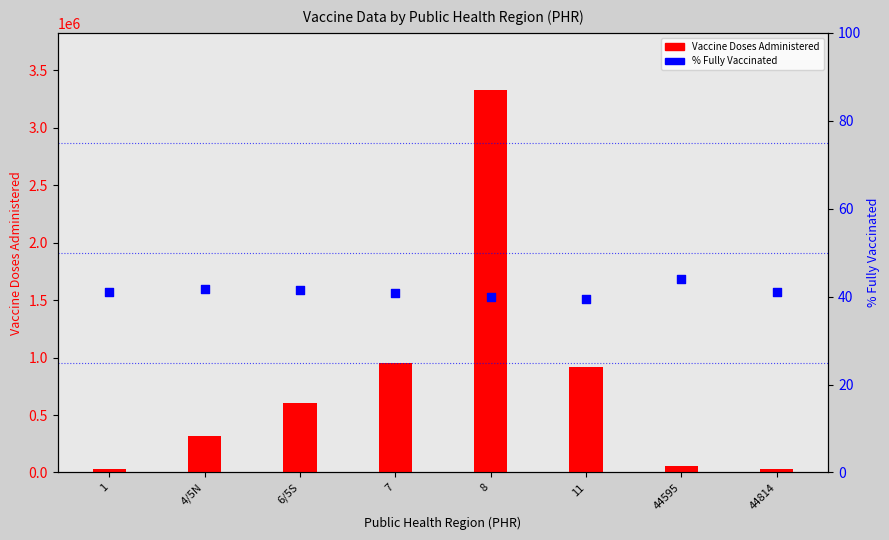

Is the value of % Fully Vaccinated at 1 greater than the value of Vaccine Doses Administered at 44814?

No